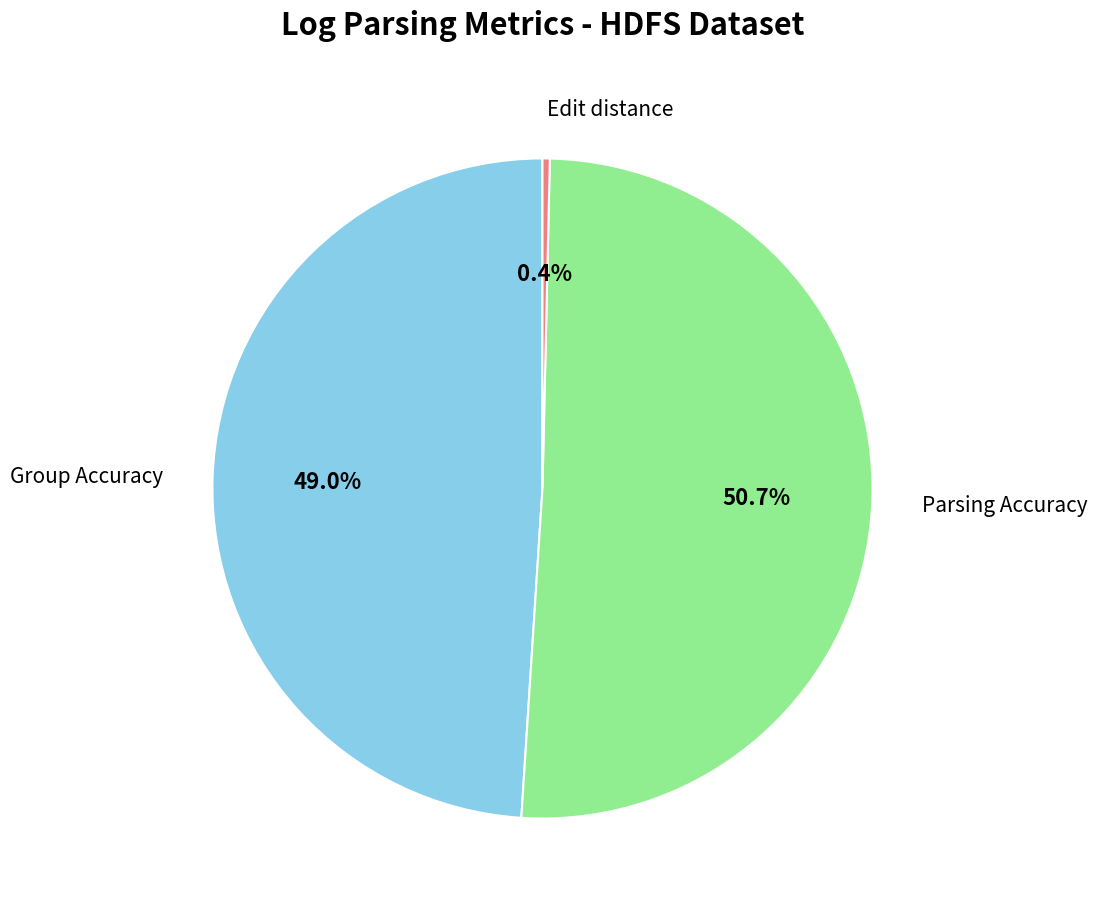

To the nearest percent, what is the difference between the Edit distance and Group Accuracy slice percentages?

49%